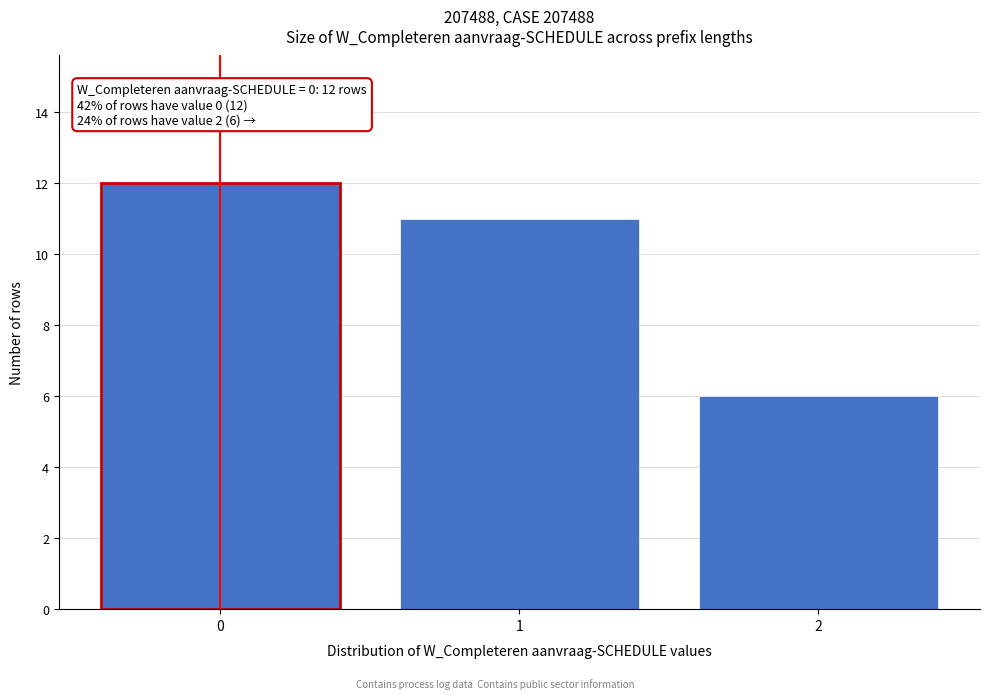

Reading right to left, list all the values displayed in this chart.

6	11	12